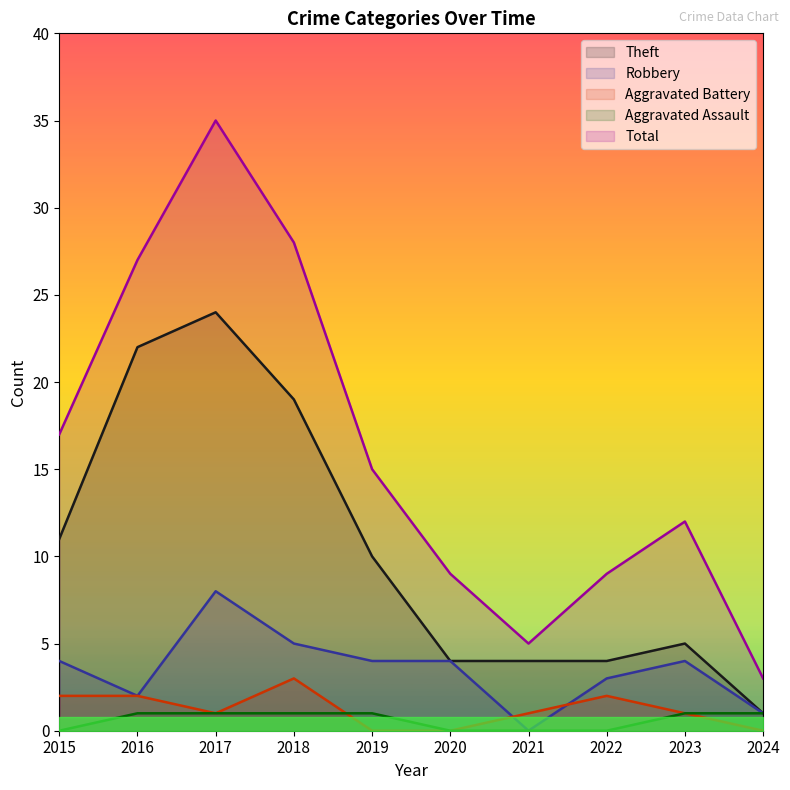

At 2020, list the series in order from smallest to largest.

Aggravated Battery, Aggravated Assault, Theft, Robbery, Total